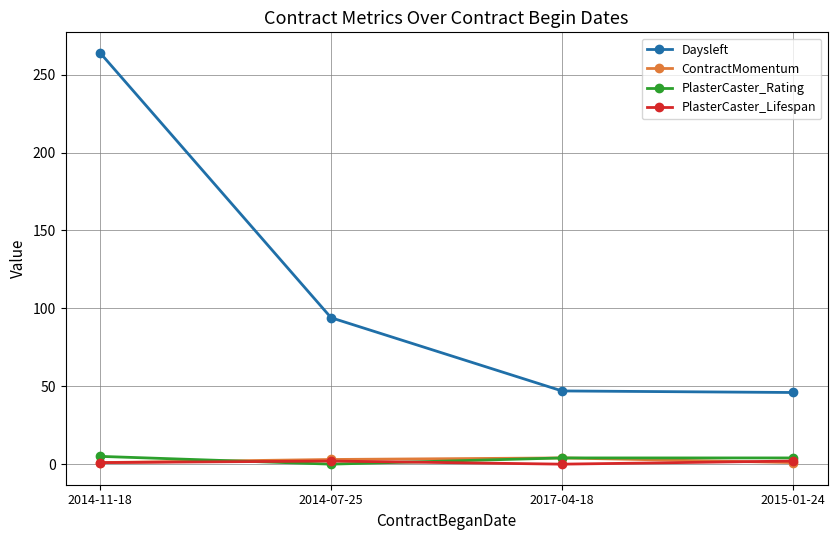

The value of PlasterCaster_Rating at 2014-07-25 is 0. True or false?

True